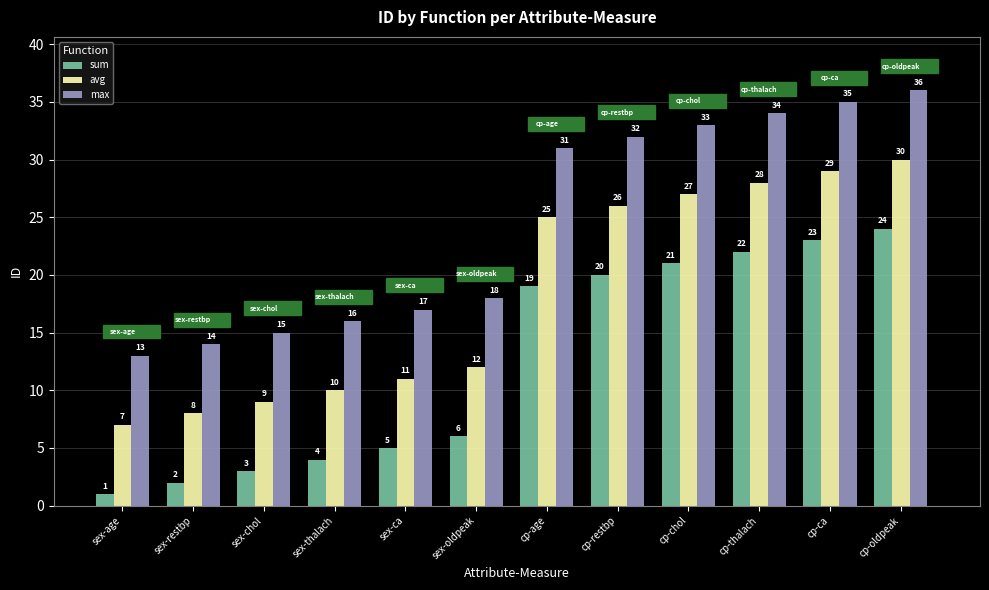

What is the spread (max minus min) of values at sex-ca?

12